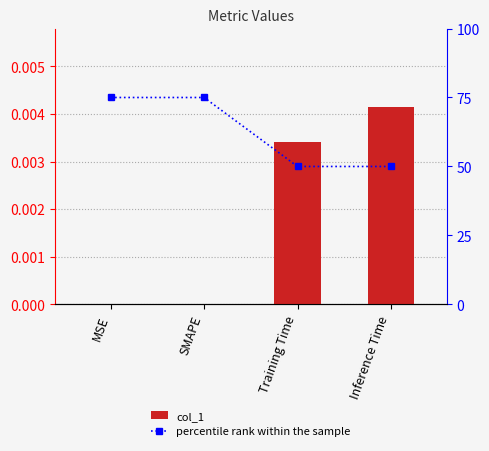

Where is percentile rank within the sample nearest to the value 62?

Training Time